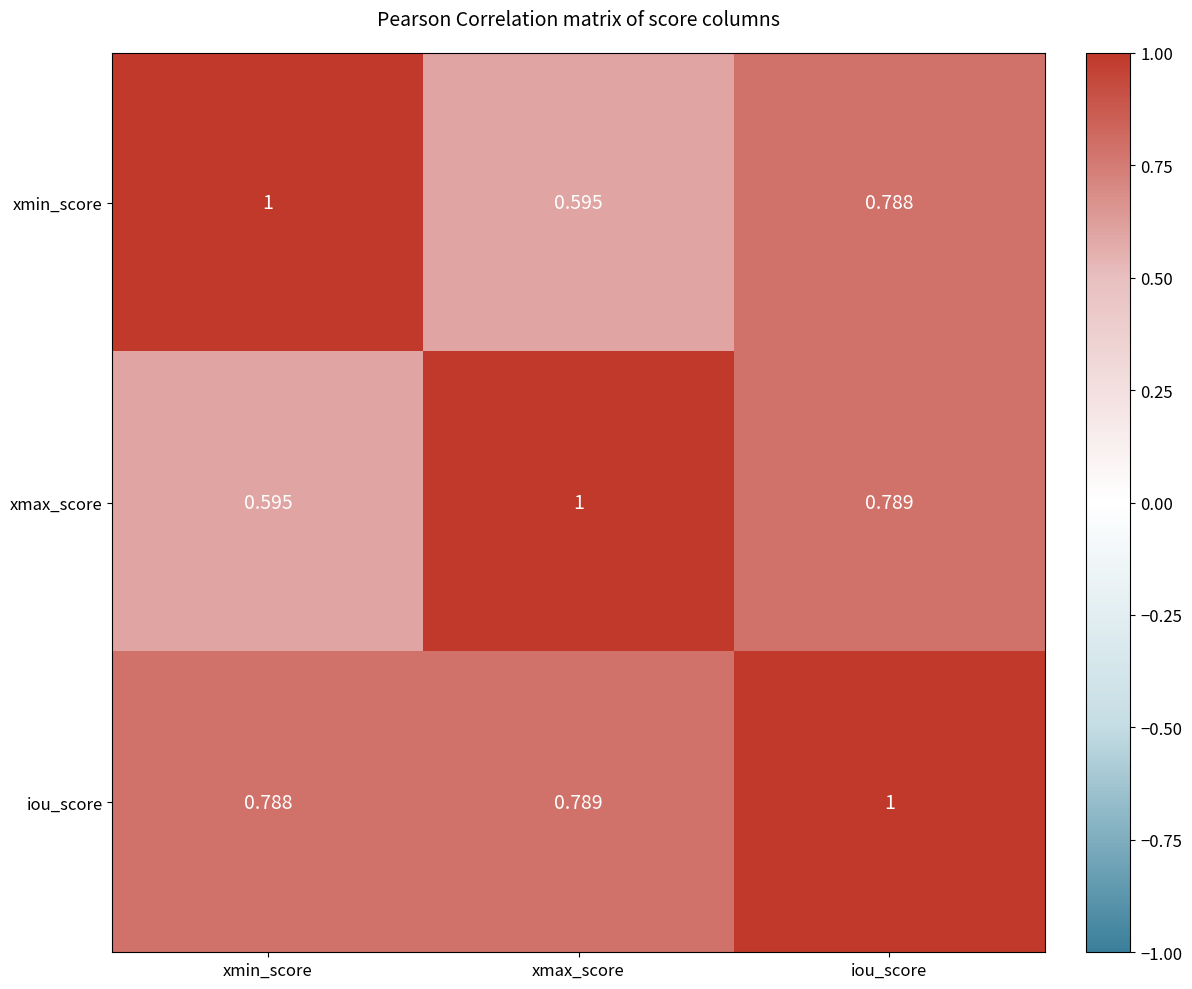

At iou_score, list the series in order from smallest to largest.

xmin_score, xmax_score, iou_score